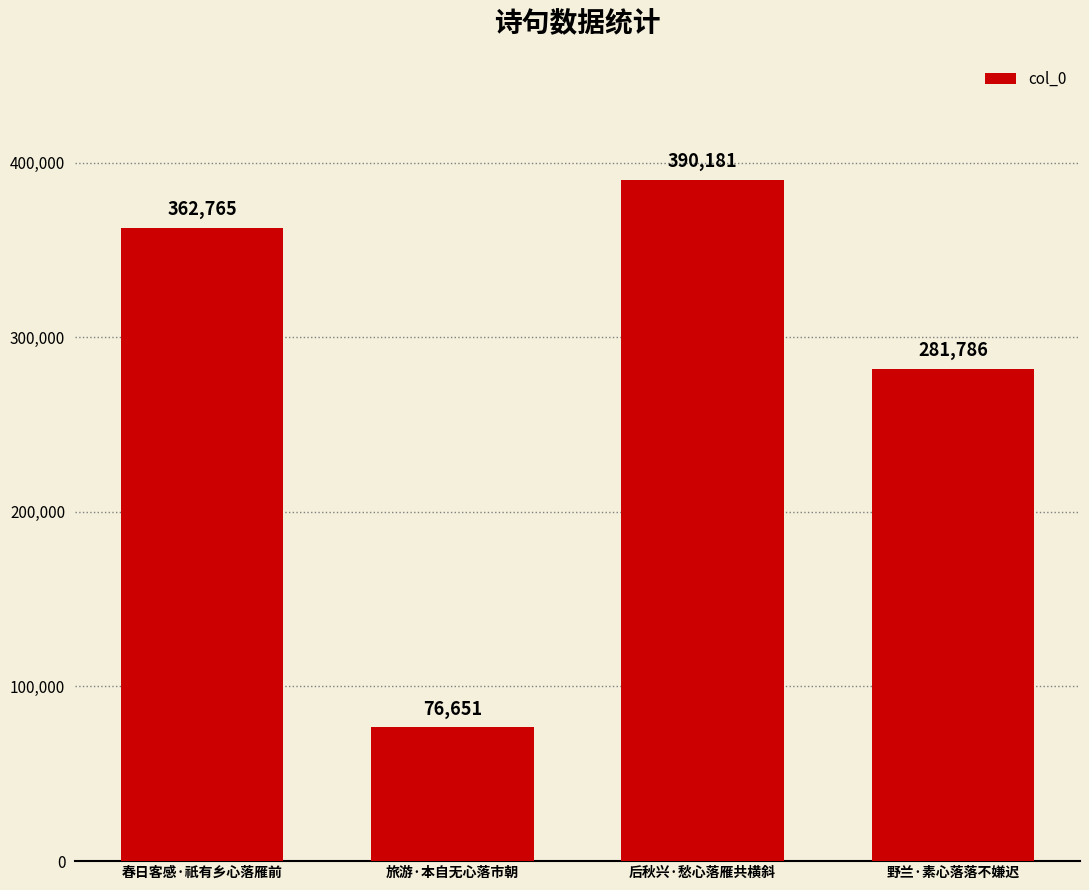

True or false: the data shows 476224 at 春日客感·祇有乡心落雁前.

False